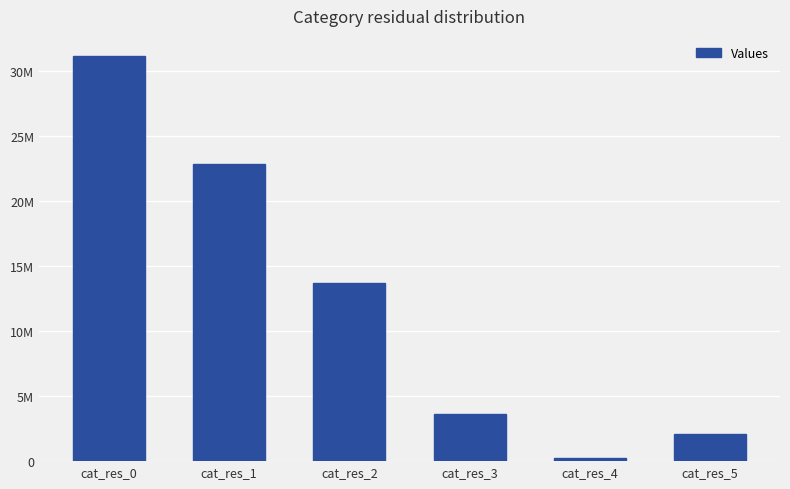

Reading left to right, what are all the values shown in this chart?

cat_res_0=31147365	cat_res_1=22823832	cat_res_2=13712888	cat_res_3=3587006	cat_res_4=220532	cat_res_5=2122659